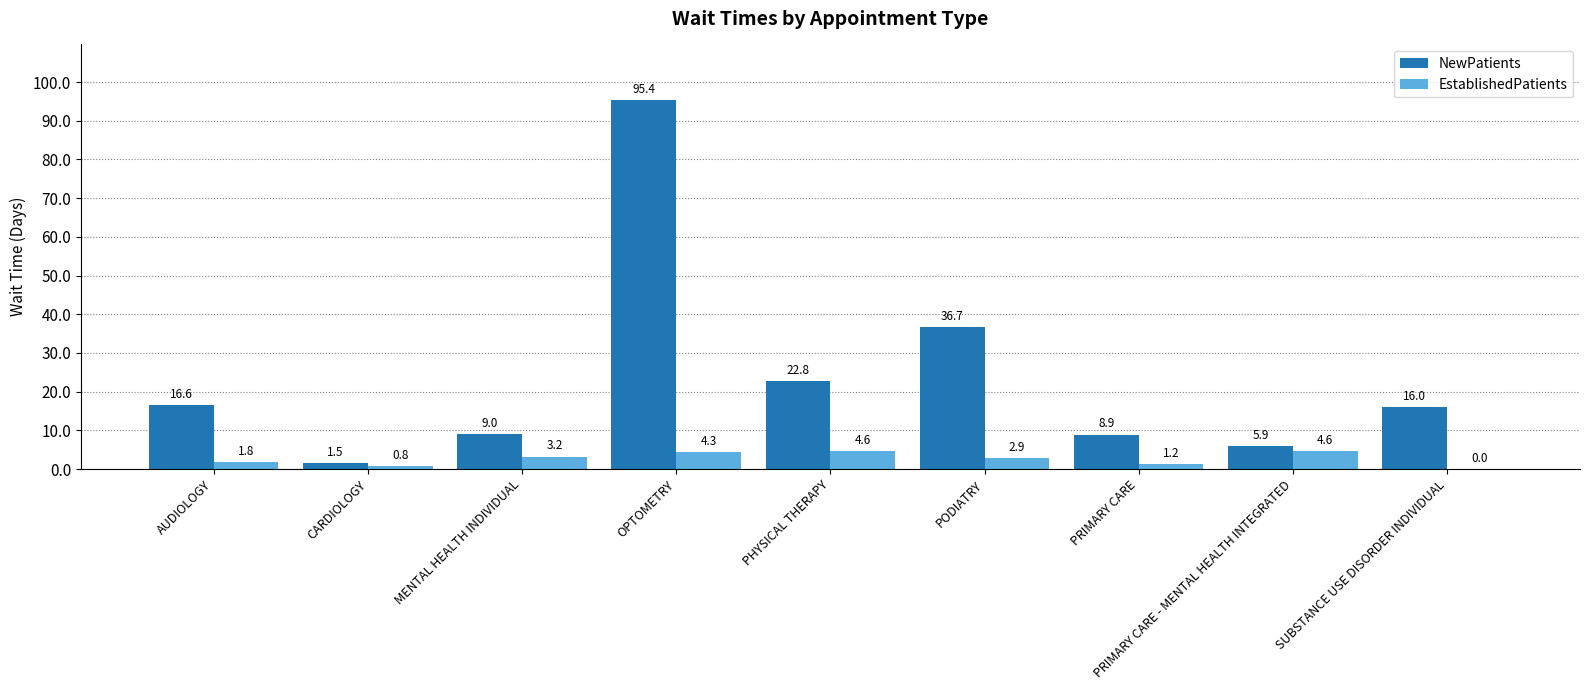

What is the total value across all series at PRIMARY CARE?

10.1